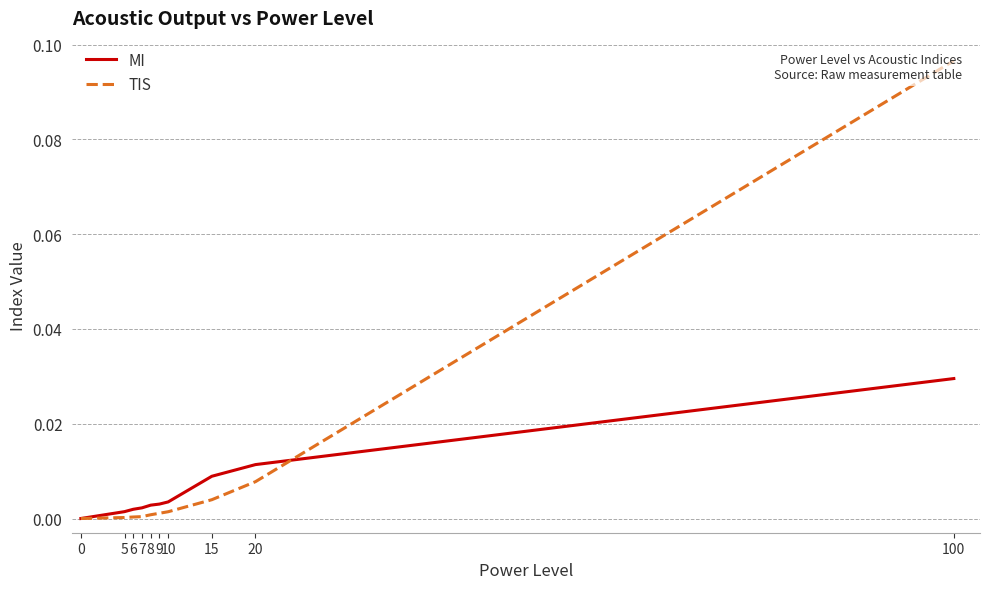

True or false: TIS has more than 1 interior local peaks.

False